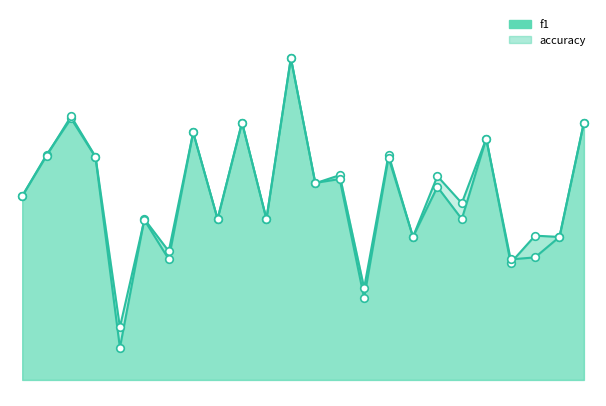

Which series has the largest total across all categories?

f1